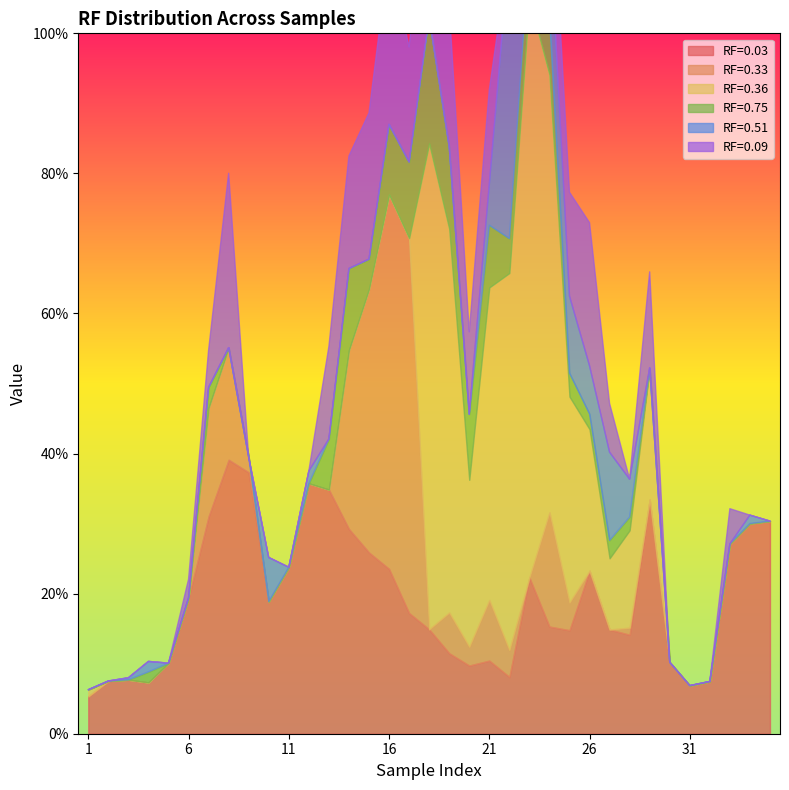

At which category does the chart reach its peak across all series?

23